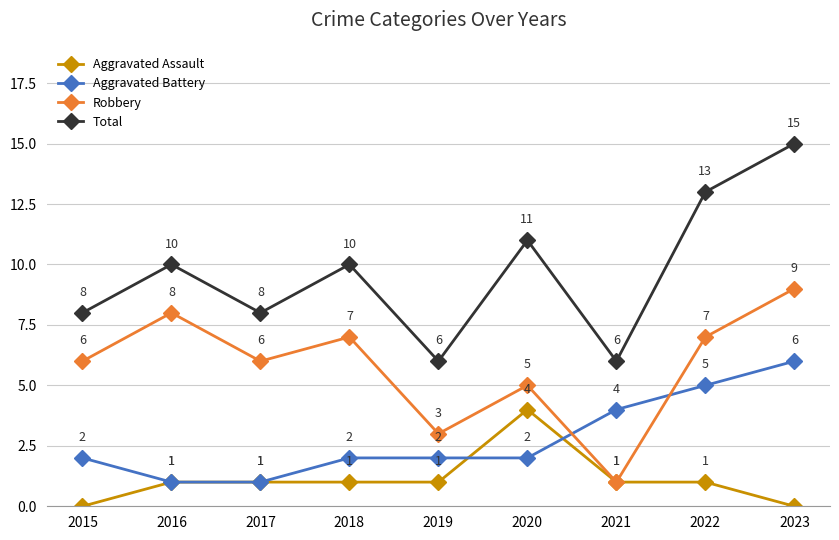

Is it true that Aggravated Battery equals 2 at 2015?

True